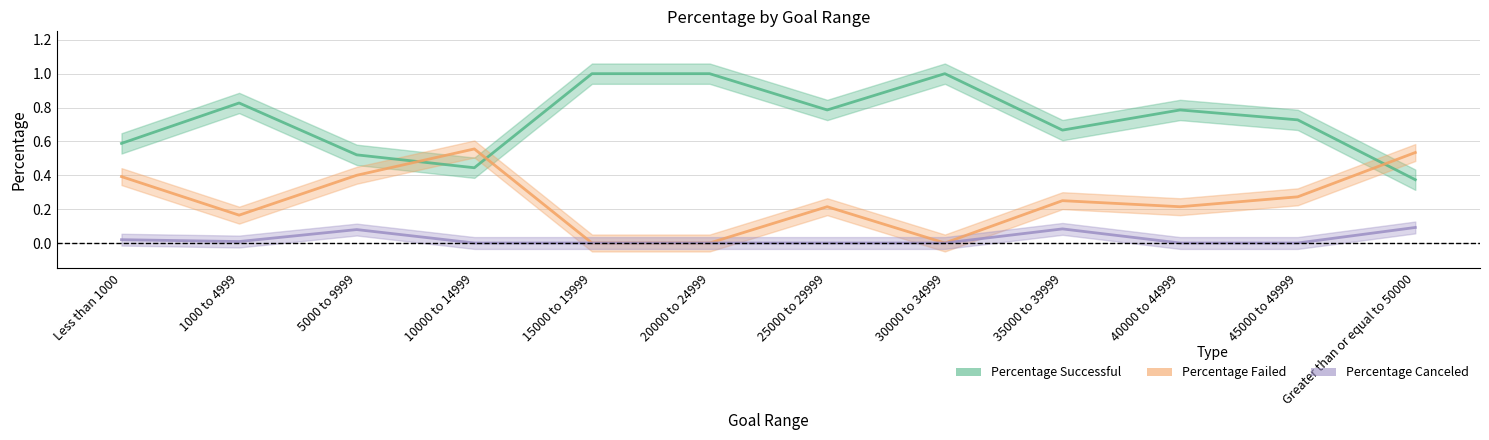

Which series changed the most between Less than 1000 and Greater than or equal to 50000?

Percentage Successful